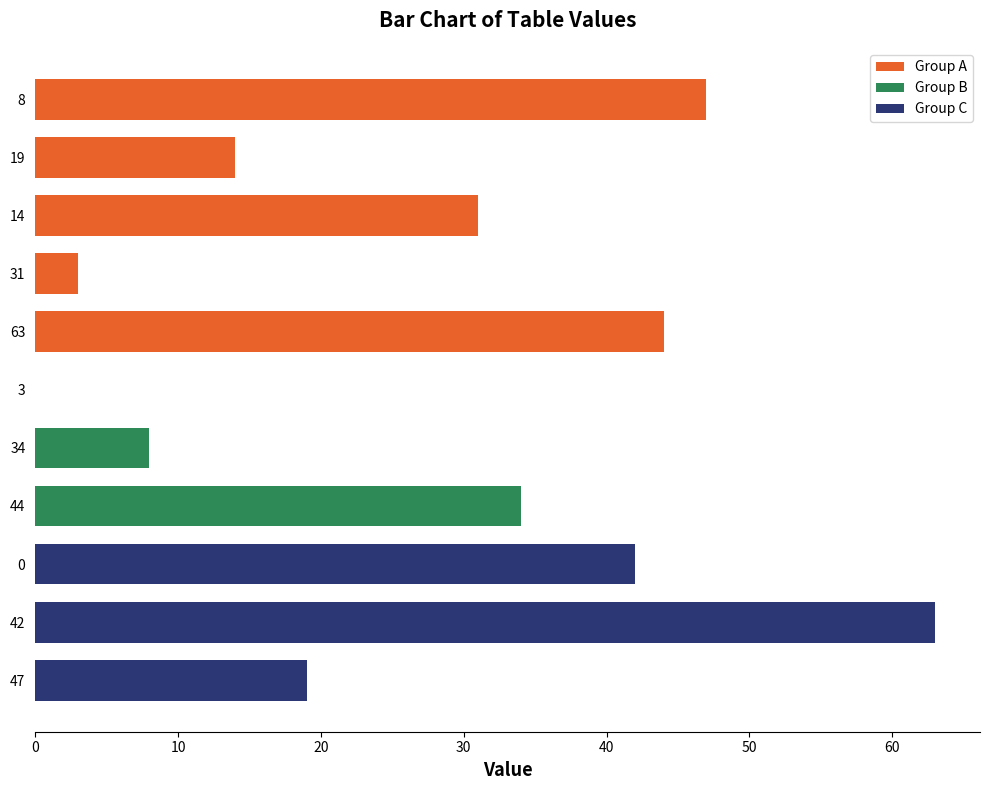

What position from the left is 0?

9